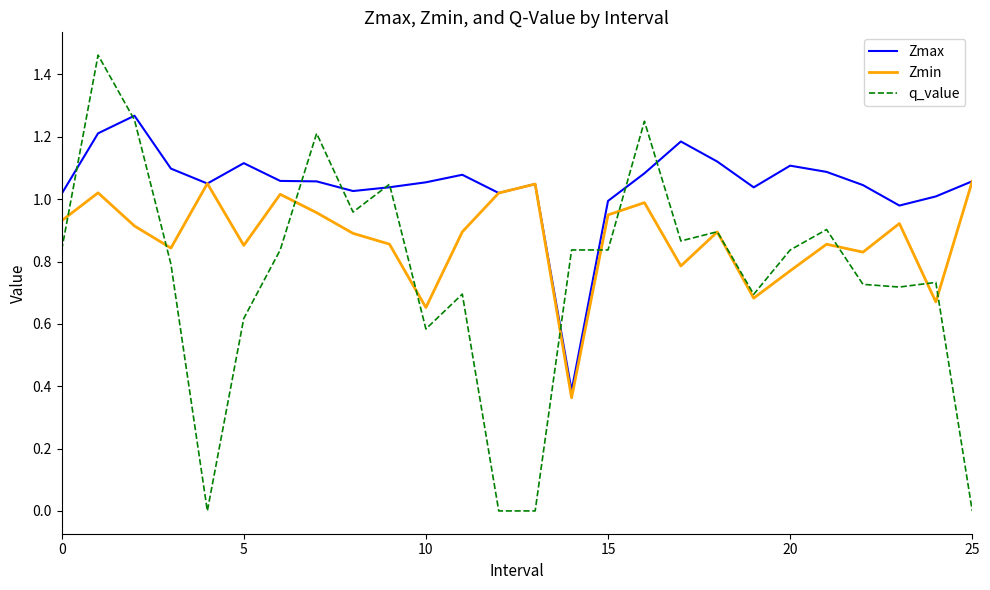

Which series has the largest range (max minus min)?

q_value